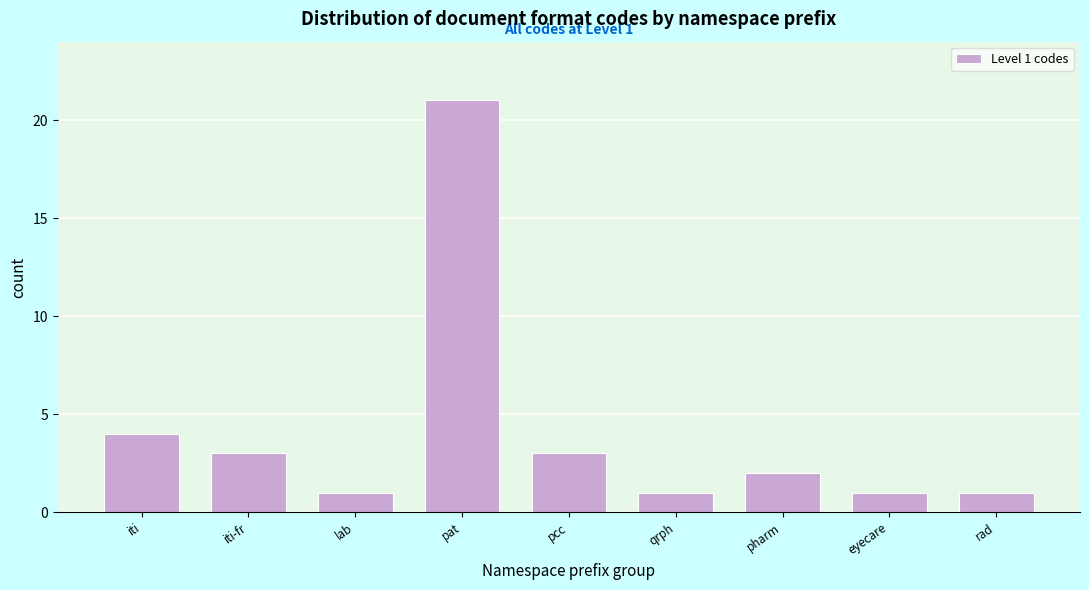

Reading left to right, transcribe all the data shown in this chart.

iti=4	iti-fr=3	lab=1	pat=21	pcc=3	qrph=1	pharm=2	eyecare=1	rad=1